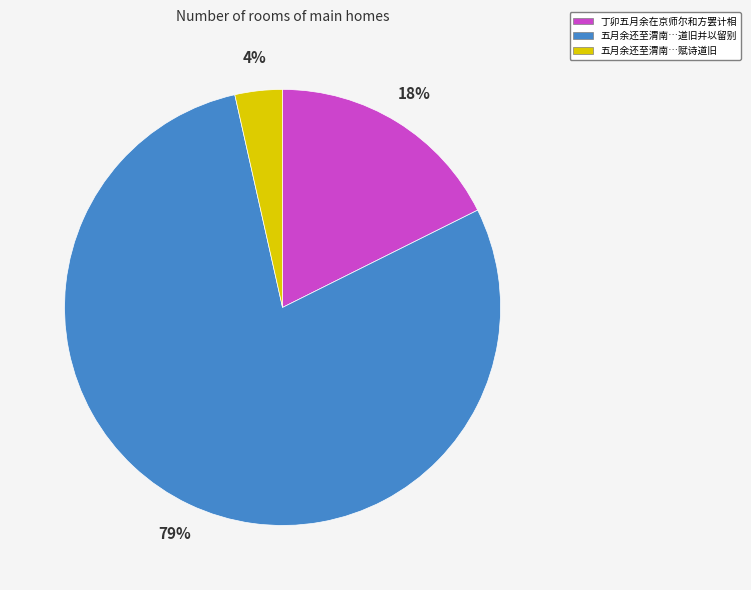

To the nearest percent, what portion does 丁卯五月余在京师尔和方罢计相 represent?

18%